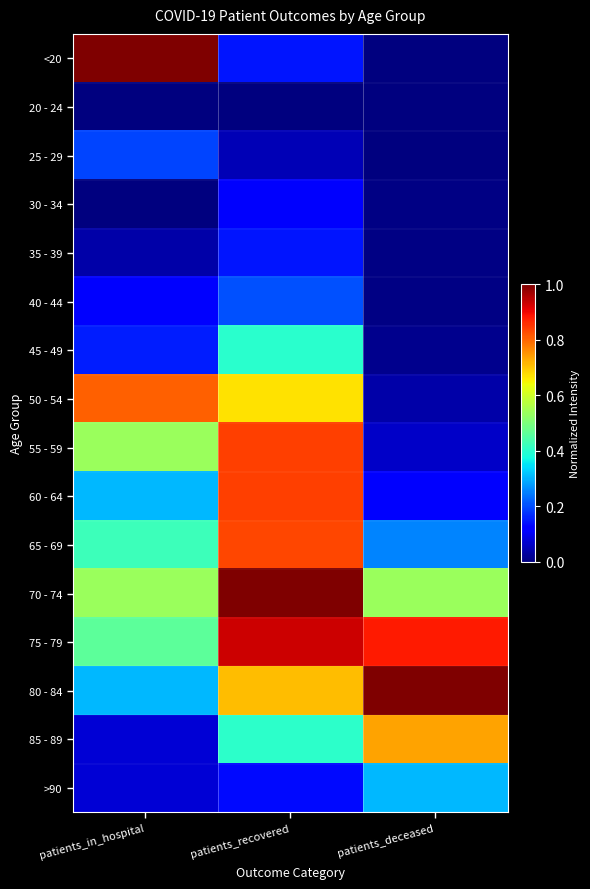

Reading left to right, what are all the values shown in this chart?

<20: patients_in_hospital=1.0	patients_recovered=0.1	patients_deceased=0.0
20 - 24: patients_in_hospital=0.0	patients_recovered=0.0	patients_deceased=0.0
25 - 29: patients_in_hospital=0.2	patients_recovered=0.1	patients_deceased=0.0
30 - 34: patients_in_hospital=0.0	patients_recovered=0.1	patients_deceased=0.0
35 - 39: patients_in_hospital=0.0	patients_recovered=0.1	patients_deceased=0.0
40 - 44: patients_in_hospital=0.1	patients_recovered=0.2	patients_deceased=0.0
45 - 49: patients_in_hospital=0.2	patients_recovered=0.4	patients_deceased=0.0
50 - 54: patients_in_hospital=0.8	patients_recovered=0.7	patients_deceased=0.0
55 - 59: patients_in_hospital=0.5	patients_recovered=0.8	patients_deceased=0.1
60 - 64: patients_in_hospital=0.3	patients_recovered=0.8	patients_deceased=0.1
65 - 69: patients_in_hospital=0.4	patients_recovered=0.8	patients_deceased=0.3
70 - 74: patients_in_hospital=0.5	patients_recovered=1.0	patients_deceased=0.5
75 - 79: patients_in_hospital=0.5	patients_recovered=0.9	patients_deceased=0.9
80 - 84: patients_in_hospital=0.3	patients_recovered=0.7	patients_deceased=1.0
85 - 89: patients_in_hospital=0.1	patients_recovered=0.4	patients_deceased=0.7
>90: patients_in_hospital=0.1	patients_recovered=0.1	patients_deceased=0.3